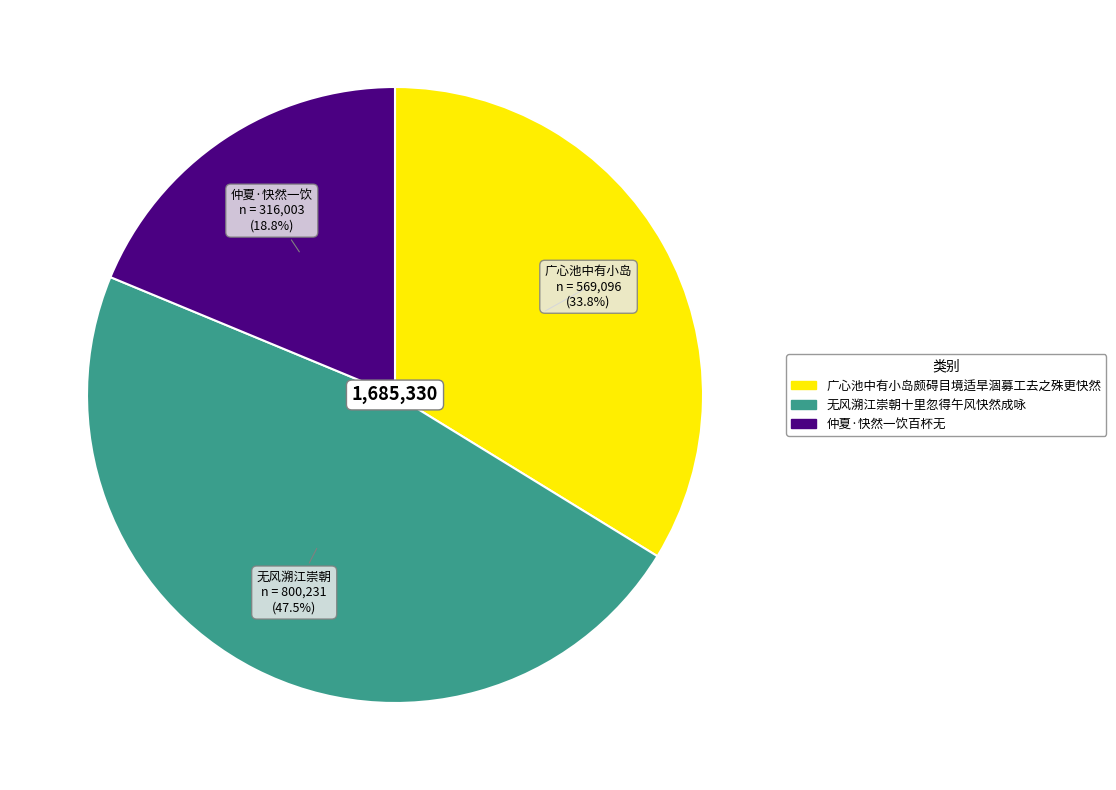

Rank the categories by value from lowest to highest.

仲夏·快然一饮百杯无, 广心池中有小岛颇碍目境适旱涸募工去之殊更快然, 无风溯江崇朝十里忽得午风快然成咏